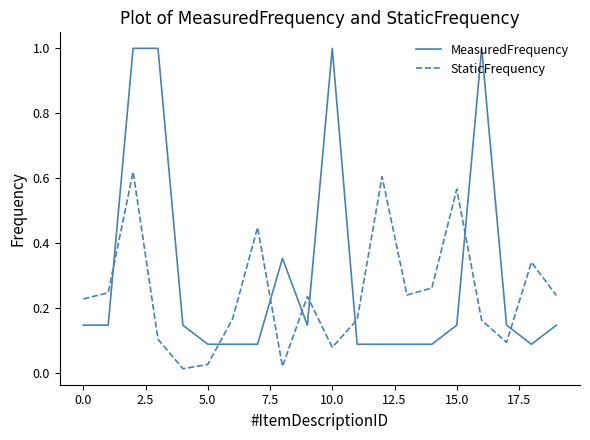

List the series in order of their peak value, highest first.

MeasuredFrequency, StaticFrequency